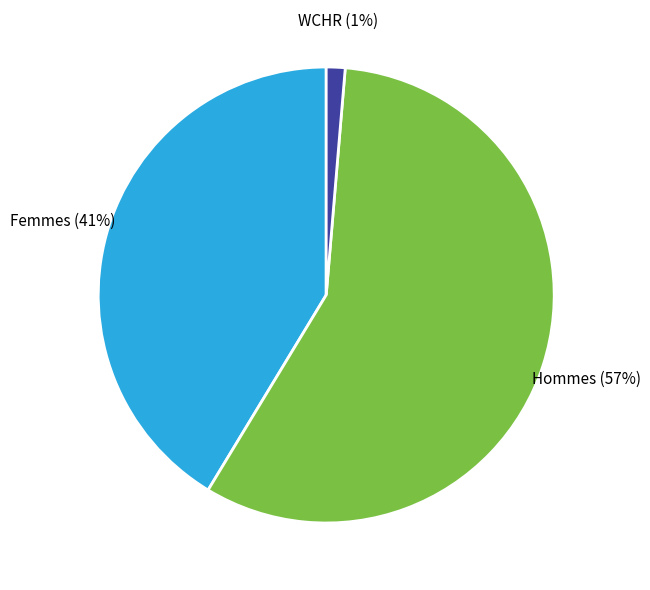

Is there a majority slice in this chart?

Yes